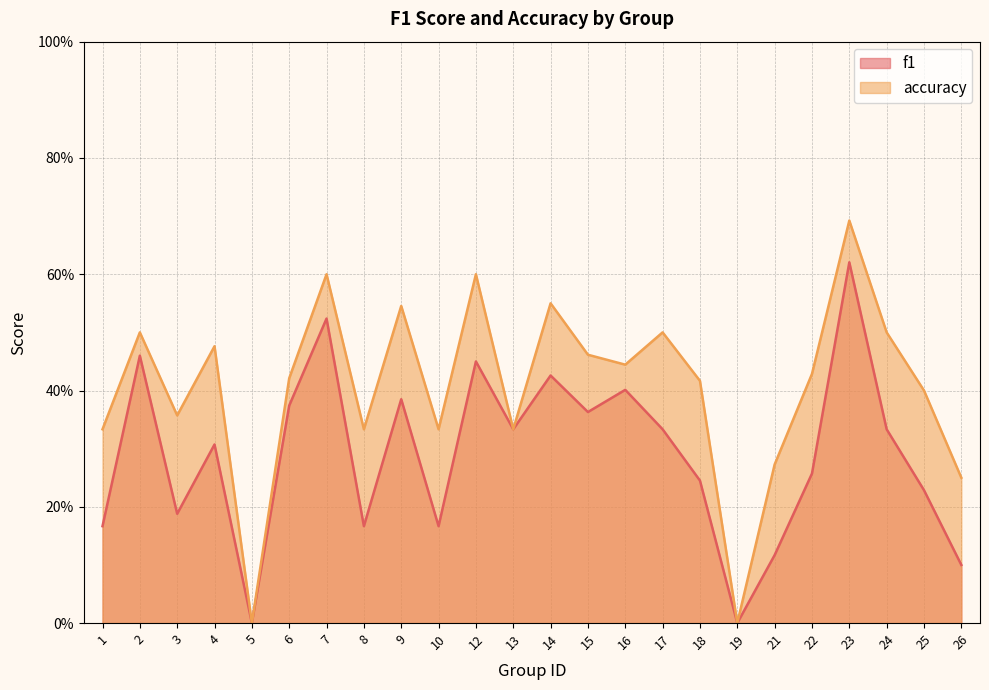

The f1 series shows 0.3 at 4. True or false?

True